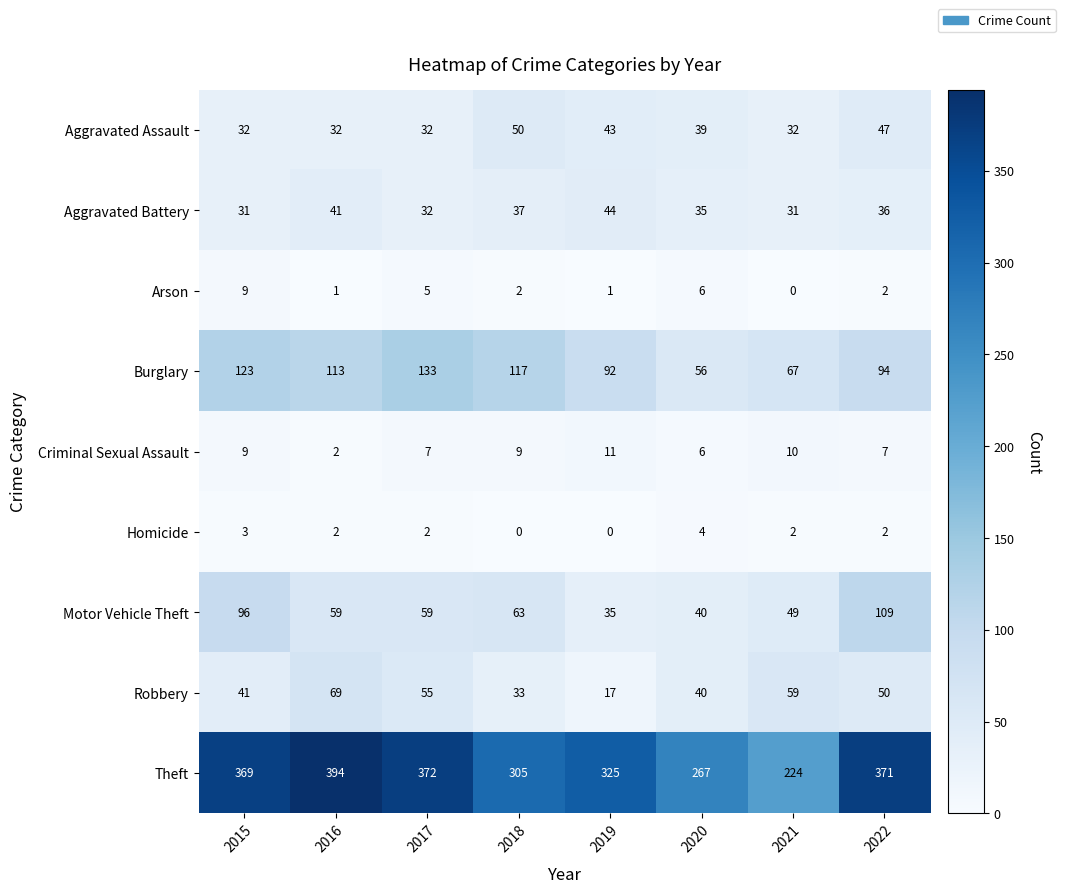

Read the Arson value at 2017.

5